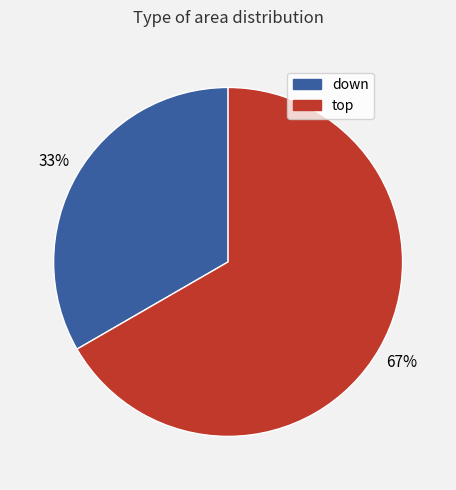

Which category has the smallest portion of the pie?

down